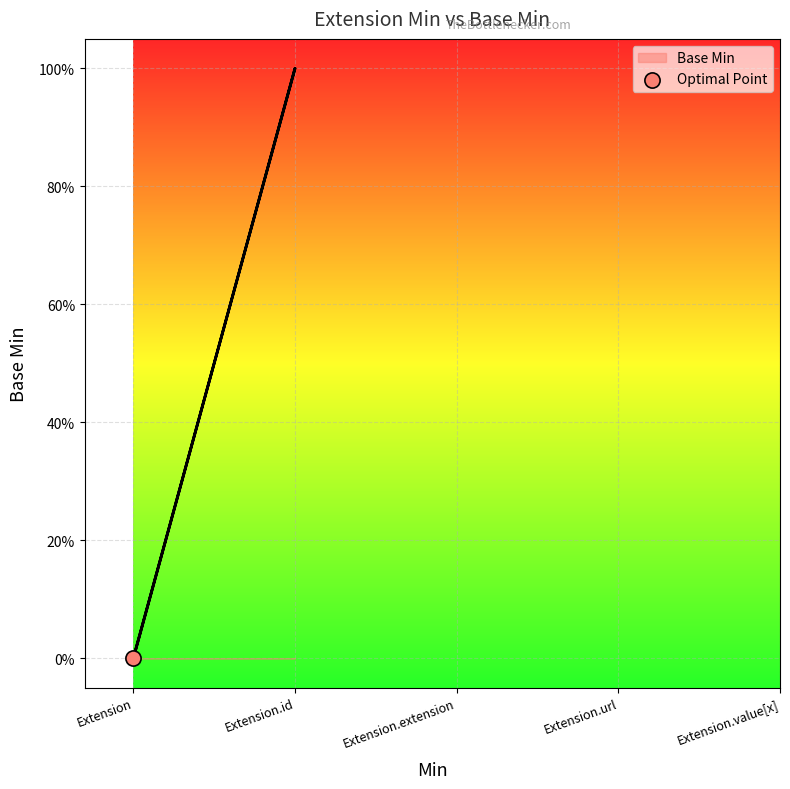

What is the change in value from Extension.id to Extension.url?

+1